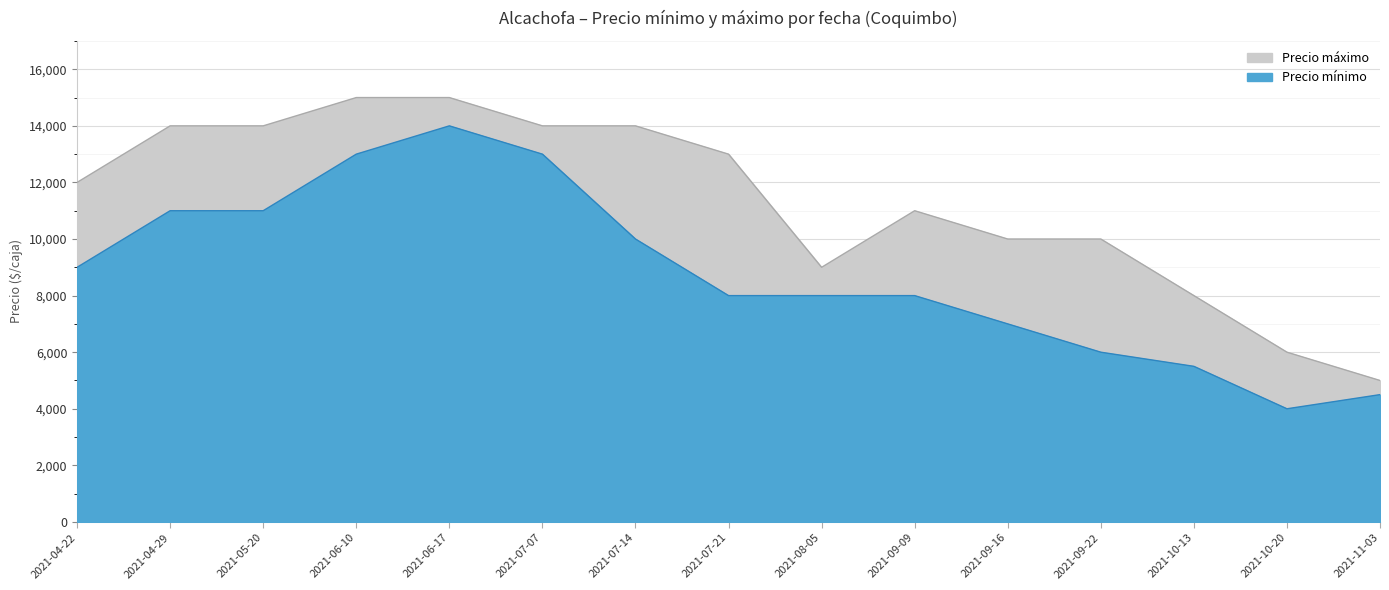

Between 2021-04-22 and 2021-04-29, which series saw the biggest shift?

Precio máximo